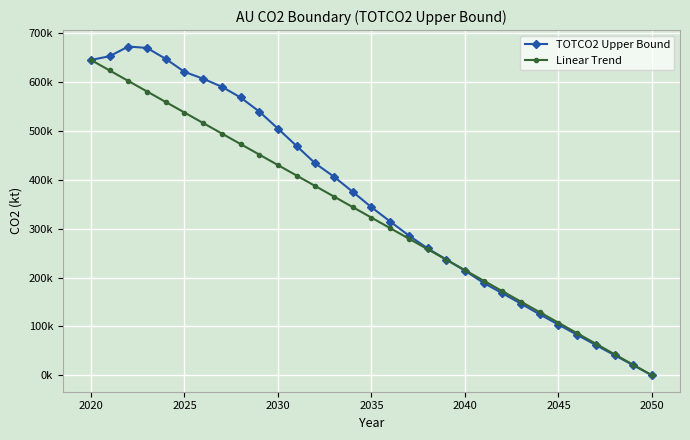

What are all the series names shown in the legend?

TOTCO2 Upper Bound, Linear Trend